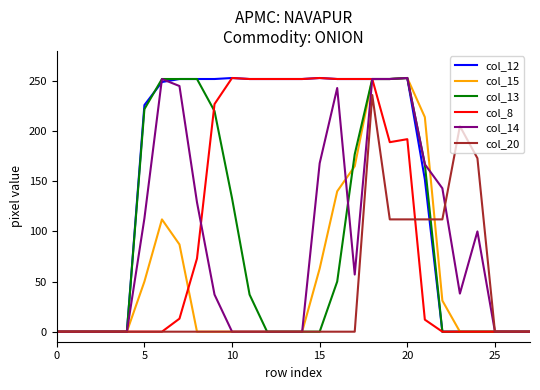

Which series has the largest total across all categories?

col_12